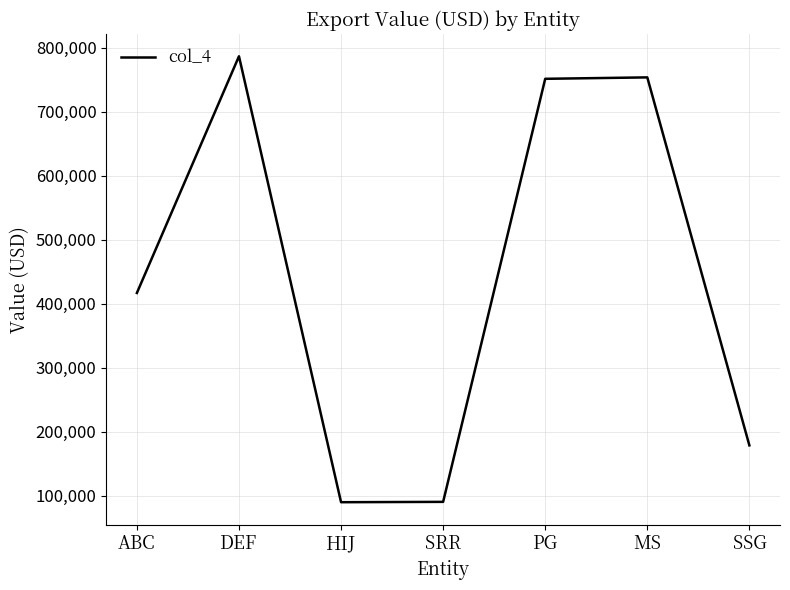

How many lines are shown in the chart?

1